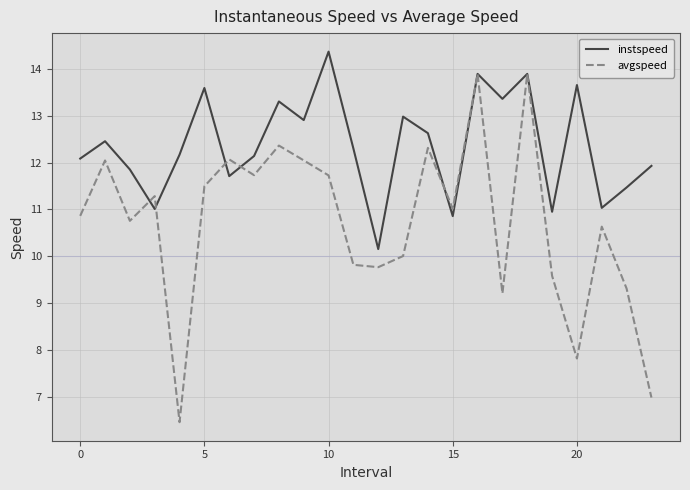

What is the difference between the second highest and minimum values in the instspeed series?

3.7